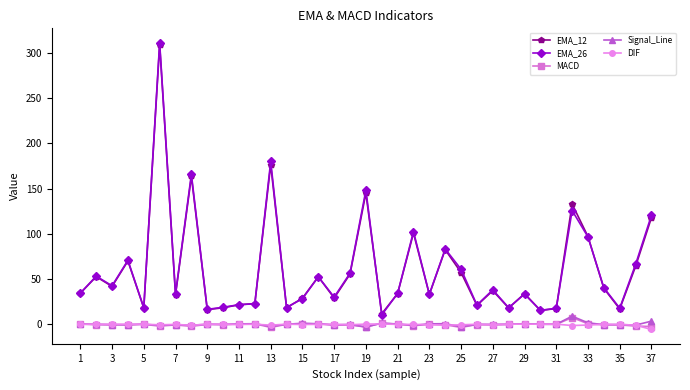

What is the minimum value for EMA_26?

10.2